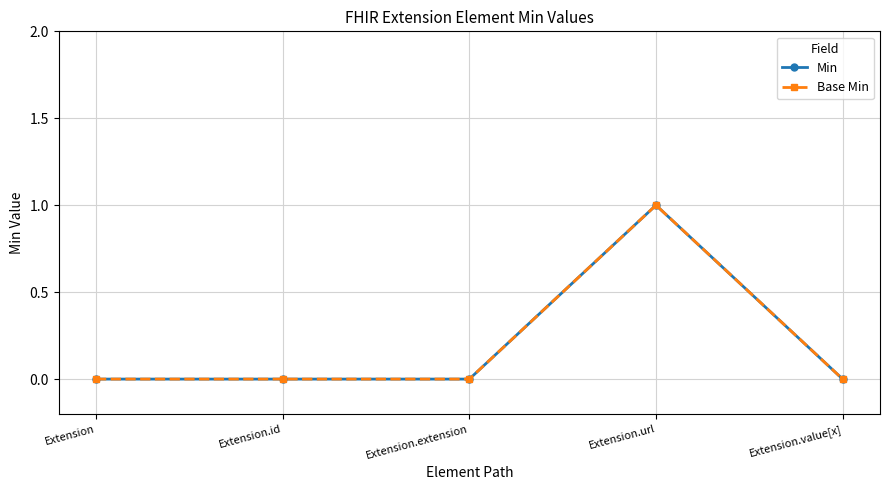

True or false: Base Min and Min intersect in this chart.

False